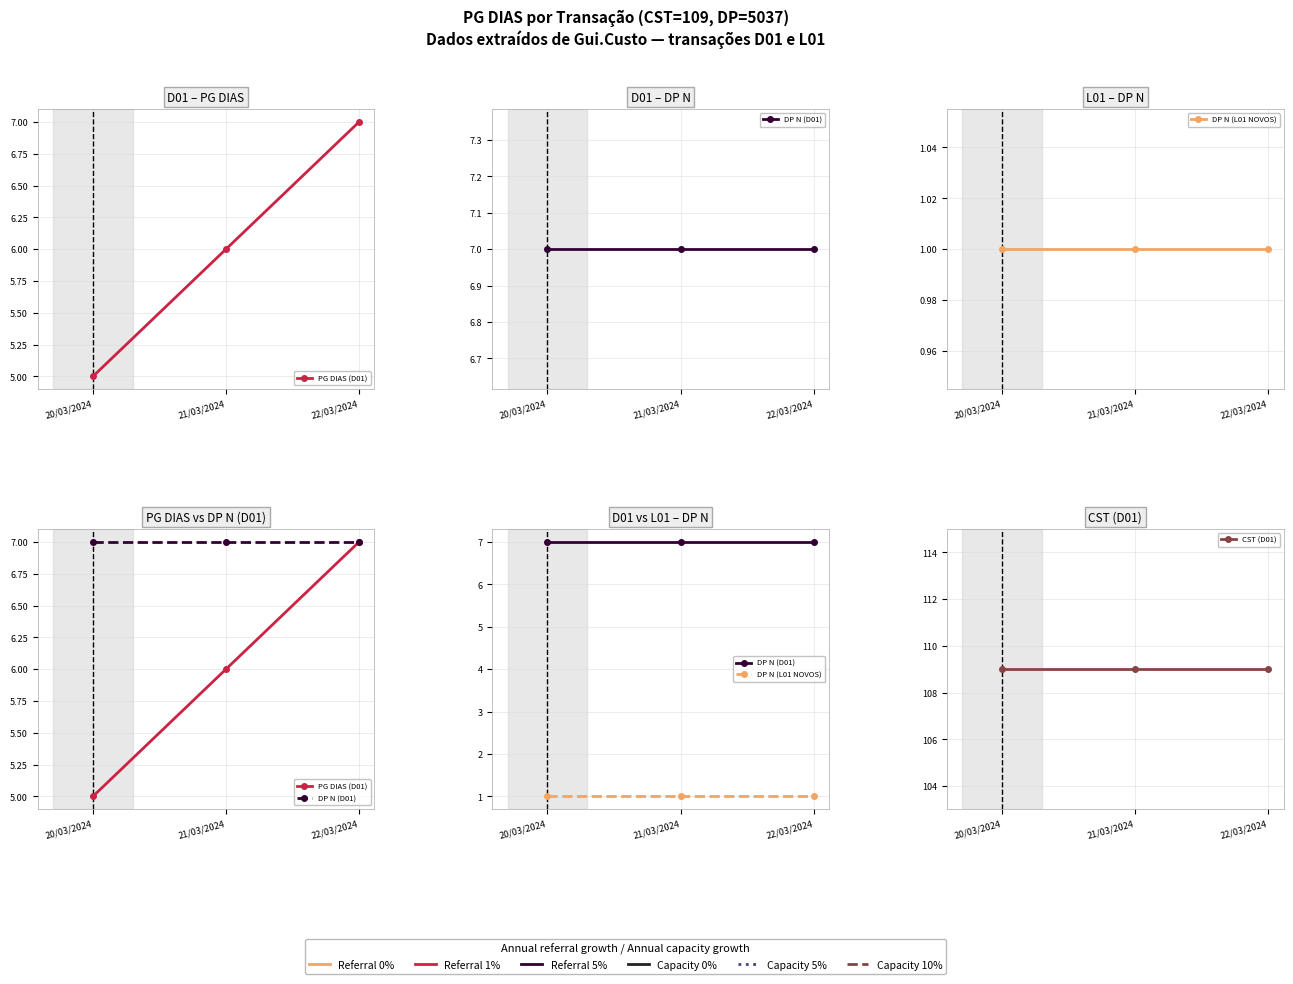

True or false: DP N (D01) has a value of 7 at 20/03/2024.

True